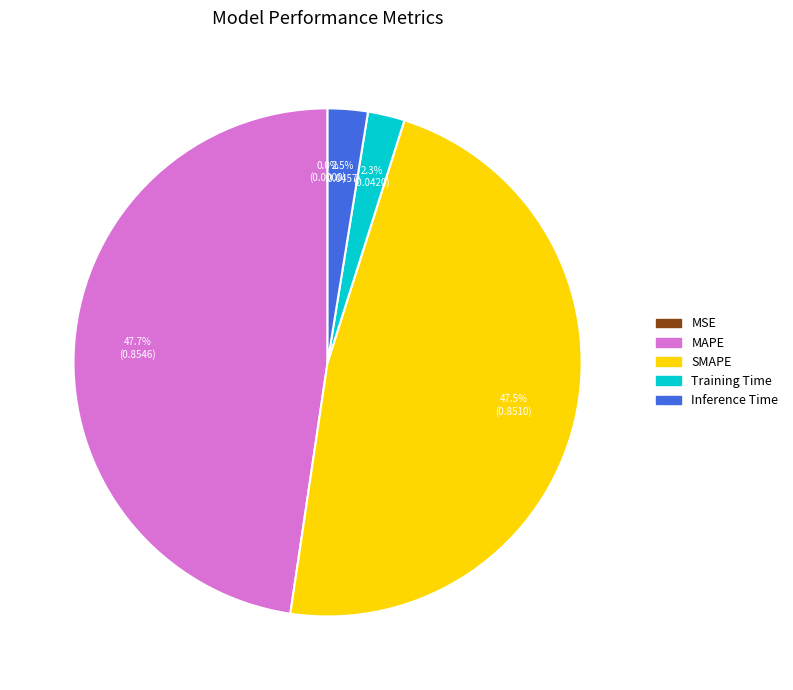

Does Training Time account for over 50% of the chart?

No